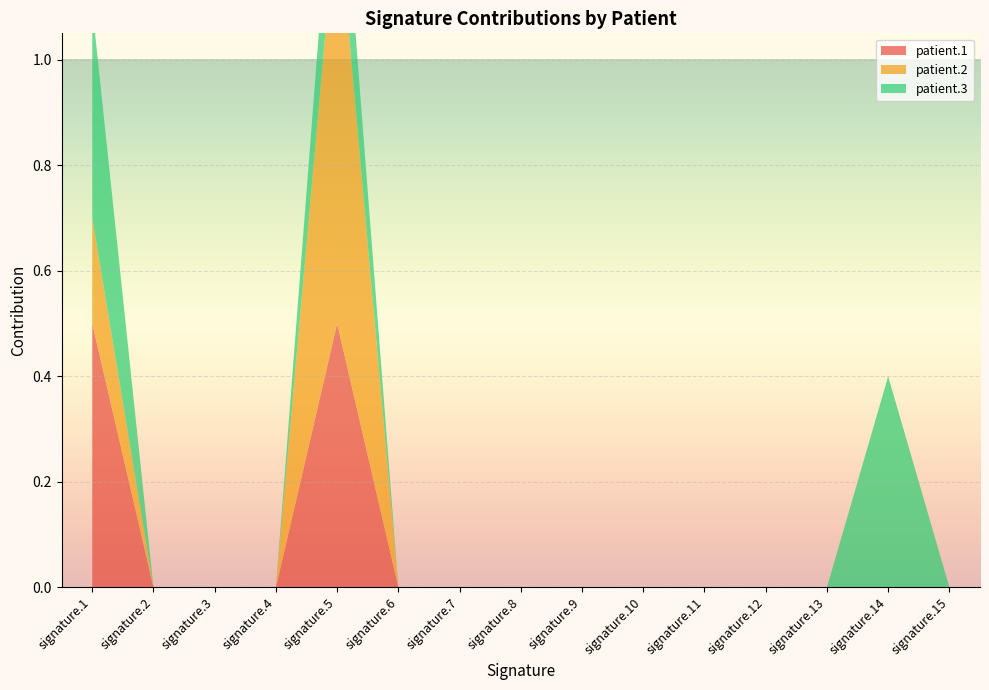

Reading left to right, what are all the values shown in this chart?

patient.1: 0.5	0.0	0.0	0.0	0.5	0.0	0.0	0.0	0.0	0.0	0.0	0.0	0.0	0.0	0.0
patient.2: 0.2	0.0	0.0	0.0	0.8	0.0	0.0	0.0	0.0	0.0	0.0	0.0	0.0	0.0	0.0
patient.3: 0.4	0.0	0.0	0.0	0.2	0.0	0.0	0.0	0.0	0.0	0.0	0.0	0.0	0.4	0.0